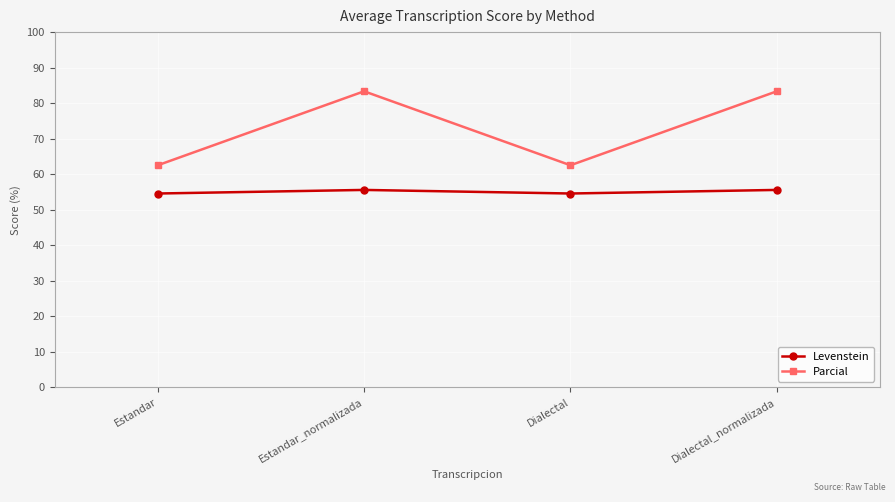

Reading left to right, extract all data points from this chart.

Levenstein: Estandar=54.5	Estandar_normalizada=55.6	Dialectal=54.5	Dialectal_normalizada=55.6
Parcial: Estandar=62.5	Estandar_normalizada=83.3	Dialectal=62.5	Dialectal_normalizada=83.3